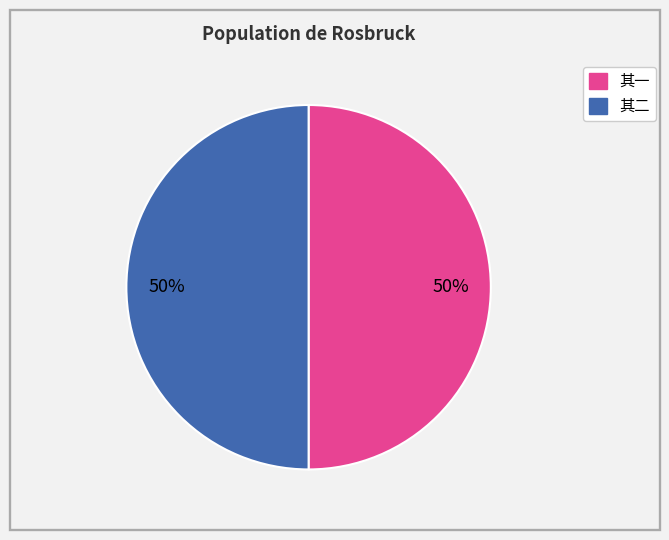

To the nearest percent, what is the average slice percentage?

50%